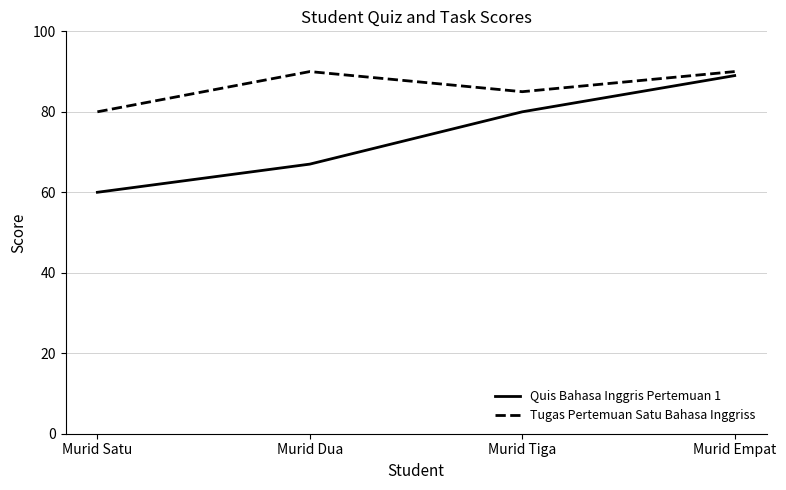

What position from the right is Murid Dua?

3